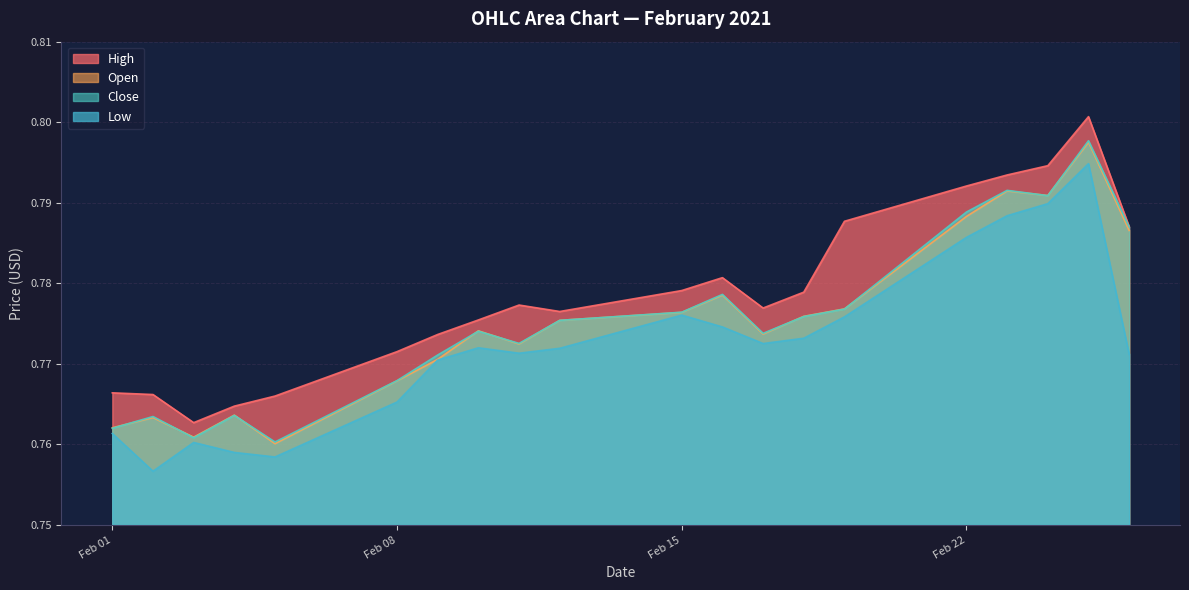

At which label does Low reach its peak?

2021-02-25